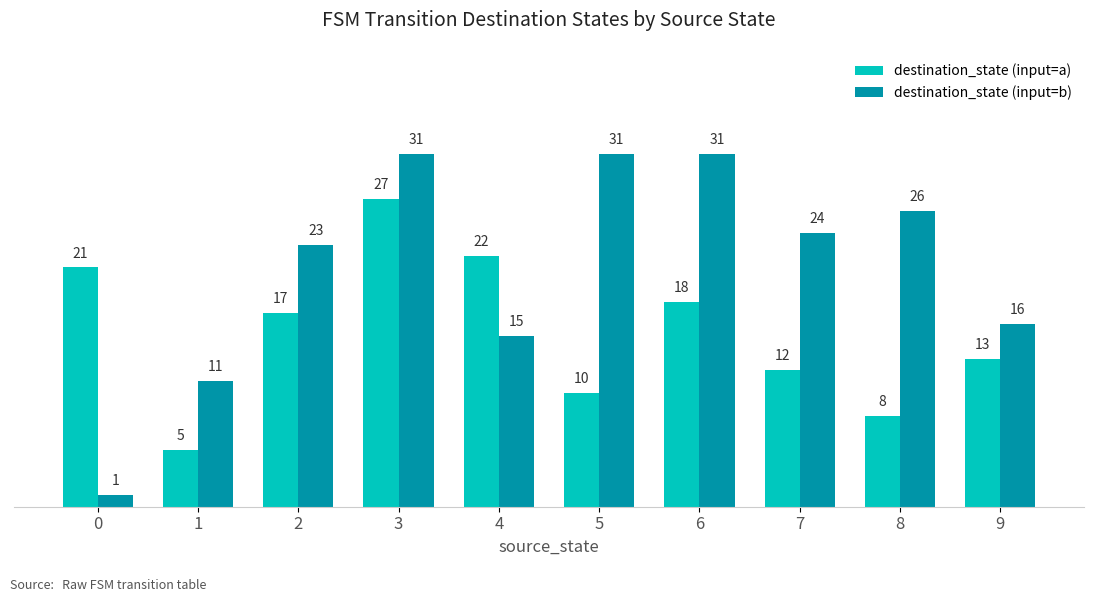

Rank the series by their maximum value, from lowest to highest.

destination_state (input=a), destination_state (input=b)